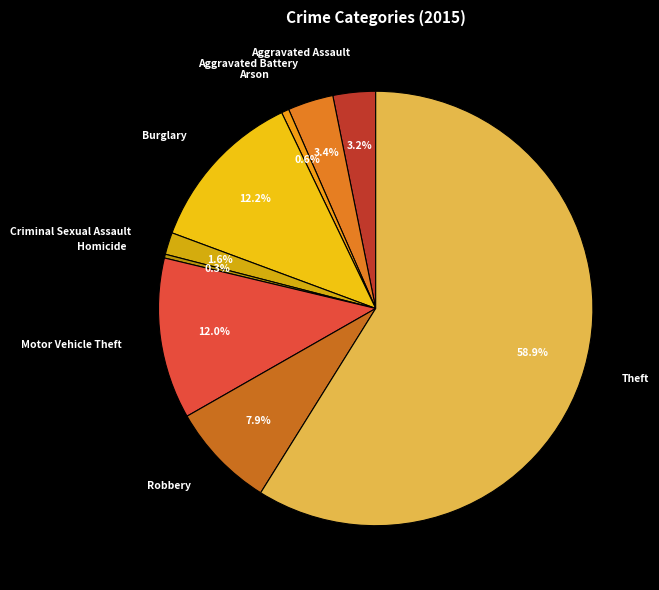

Is it true that Robbery is 1% of the pie?

False